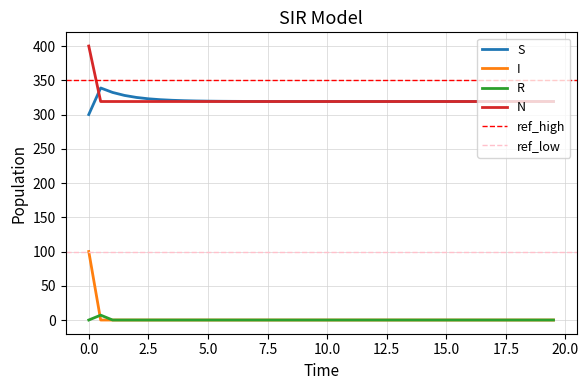

True or false: I and N cross at least once.

False